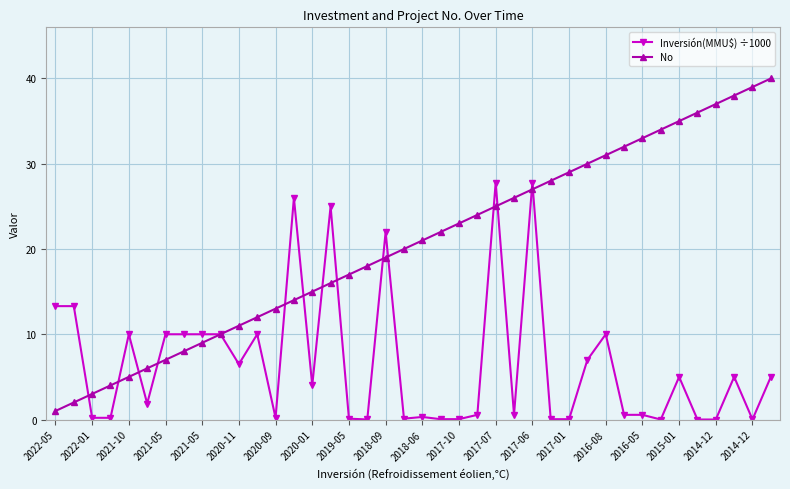

List the series in order of their peak value, lowest first.

Inversión(MMU$) ÷1000, No